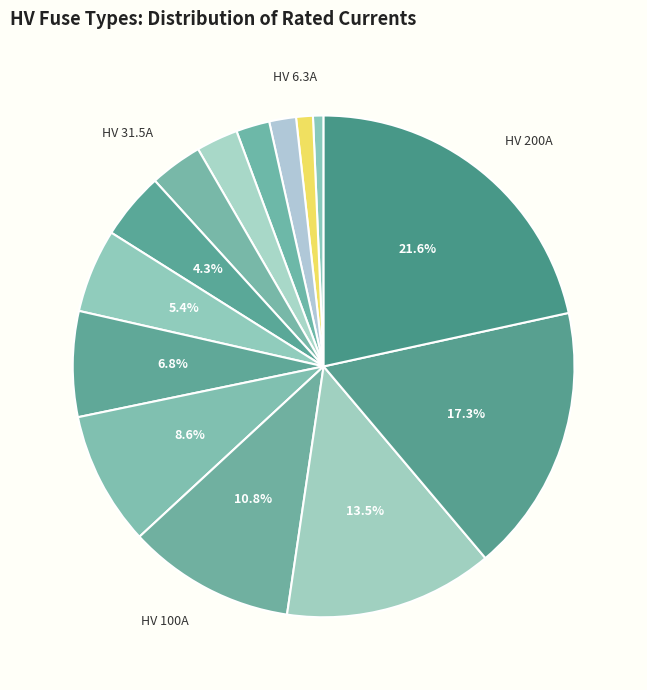

What is the largest slice in the pie chart?

HV 200A